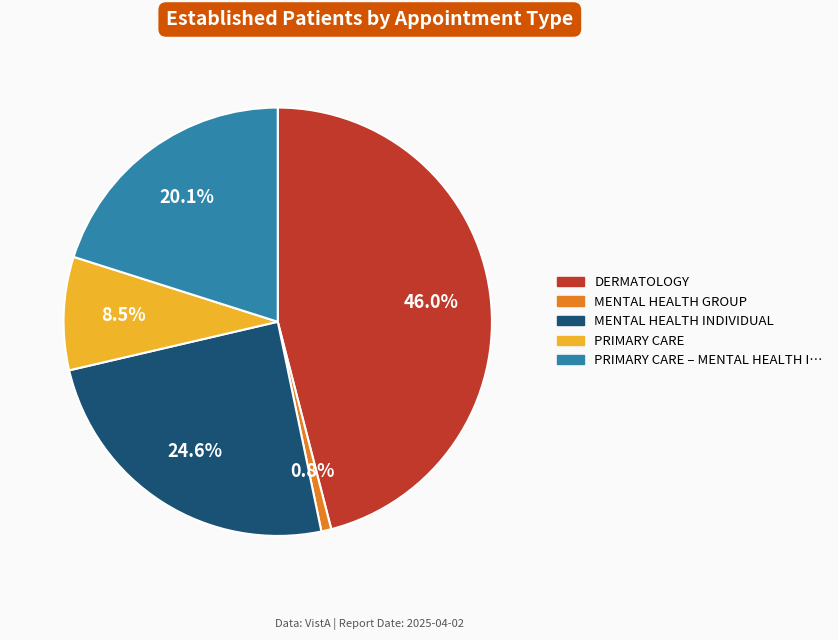

Does any single category account for the majority?

No